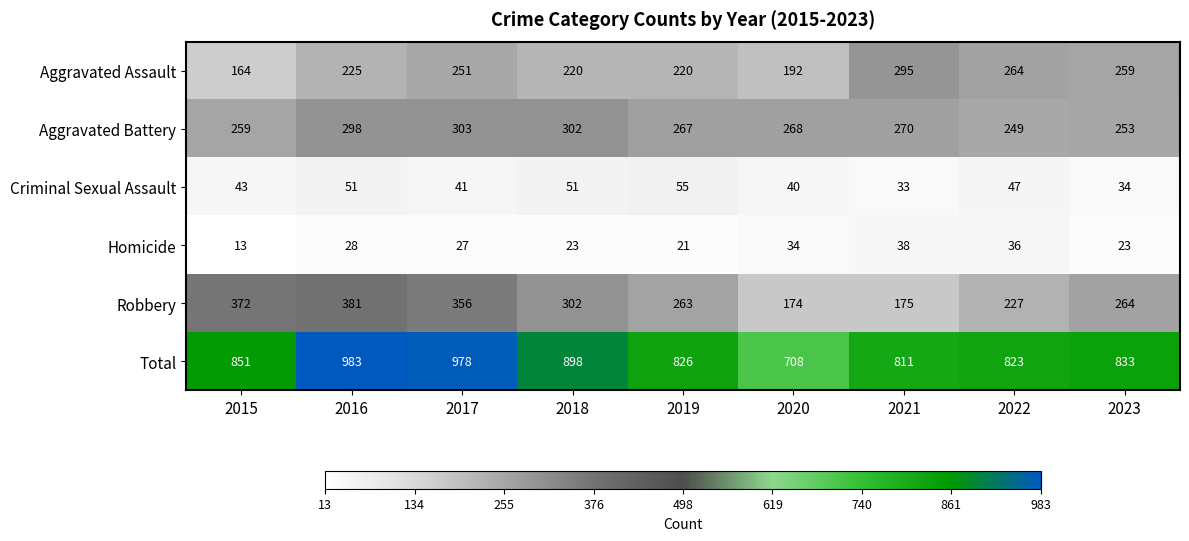

At which label does Total first exceed 833?

2015